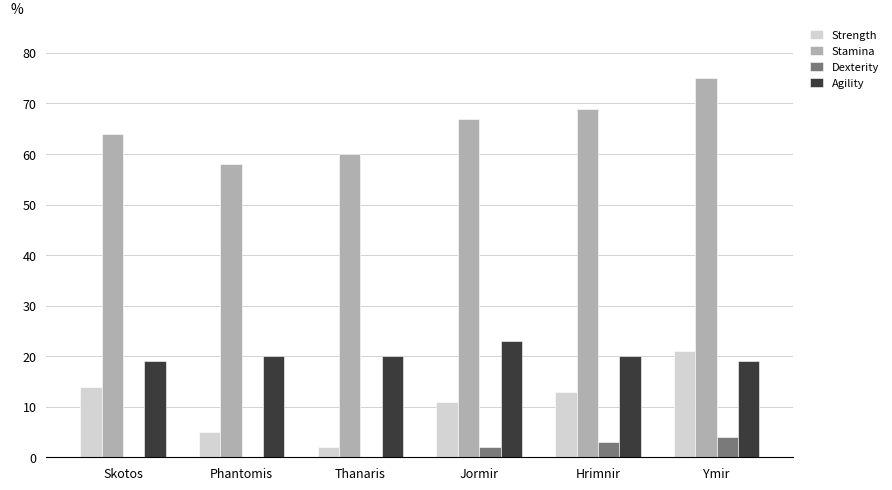

Which series has the largest total across all categories?

Stamina